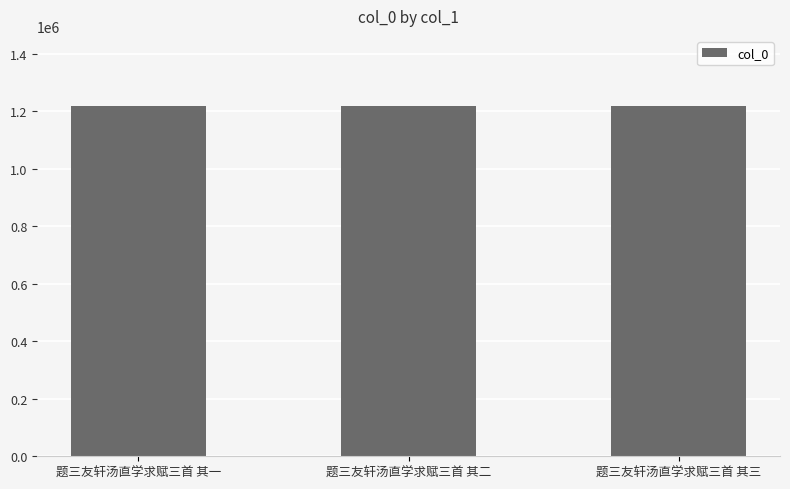

What is the difference between the maximum and minimum values?

2